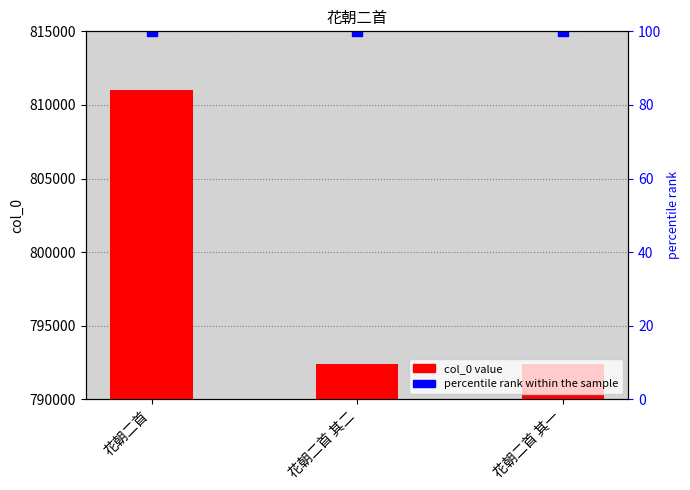

What is the change in value from 花朝二首 to 花朝二首 其一?

-18569